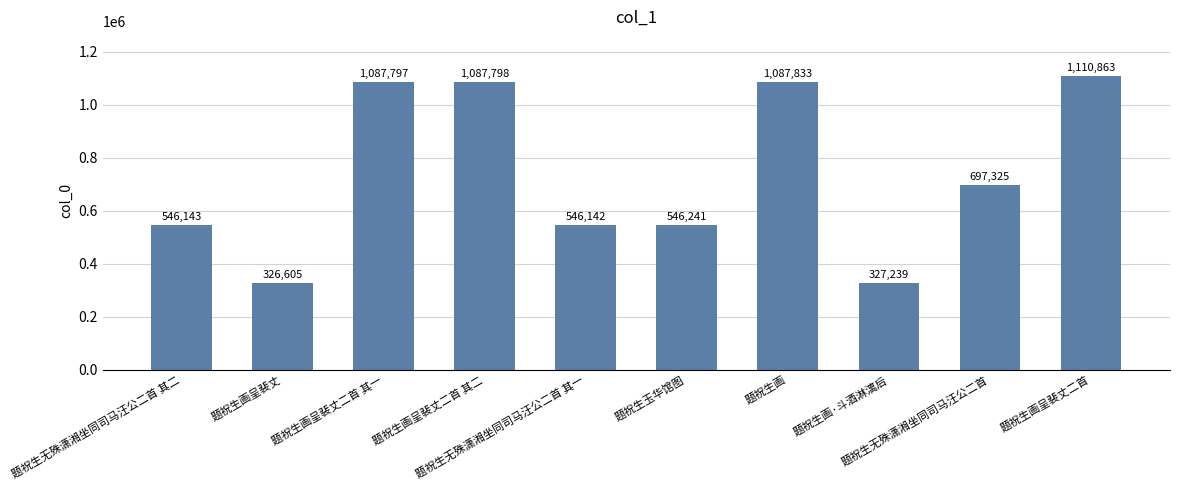

What is the difference between the values at 题祝生画呈裴丈二首 and 题祝生画·斗酒淋漓后?

783624